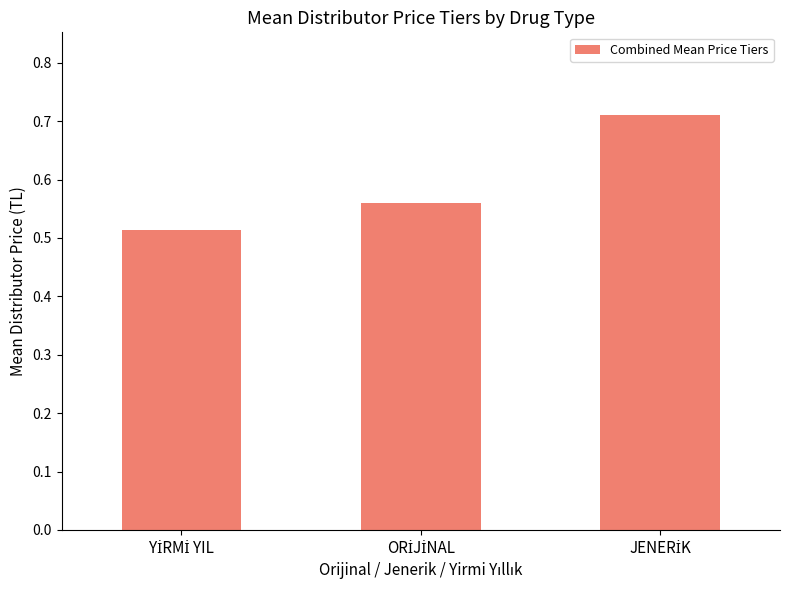

Count the values in the range 0 to 1.

3